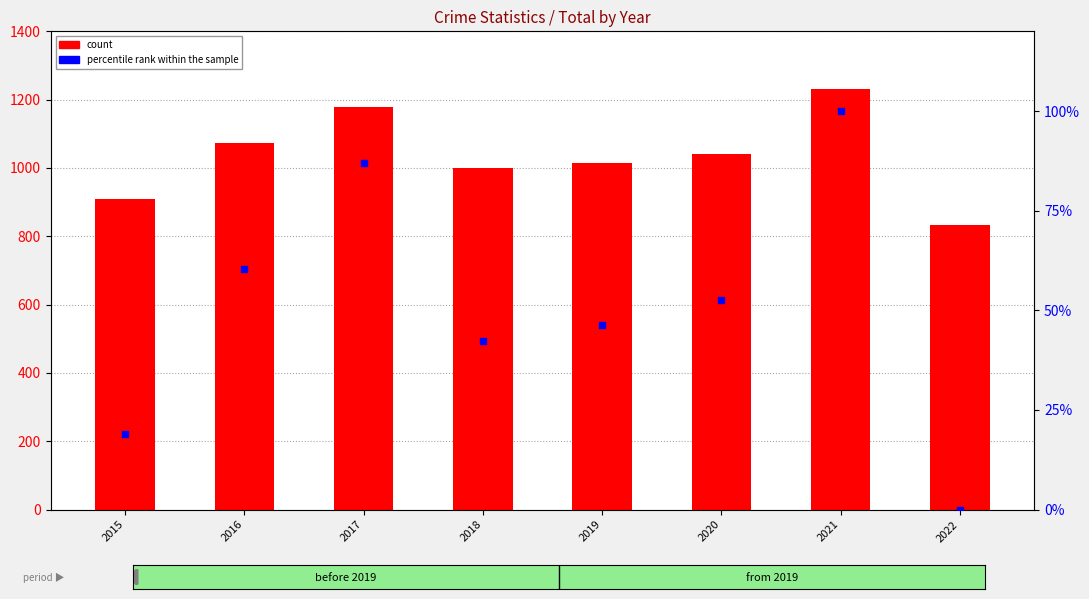

Which series contains the highest Y value?

count